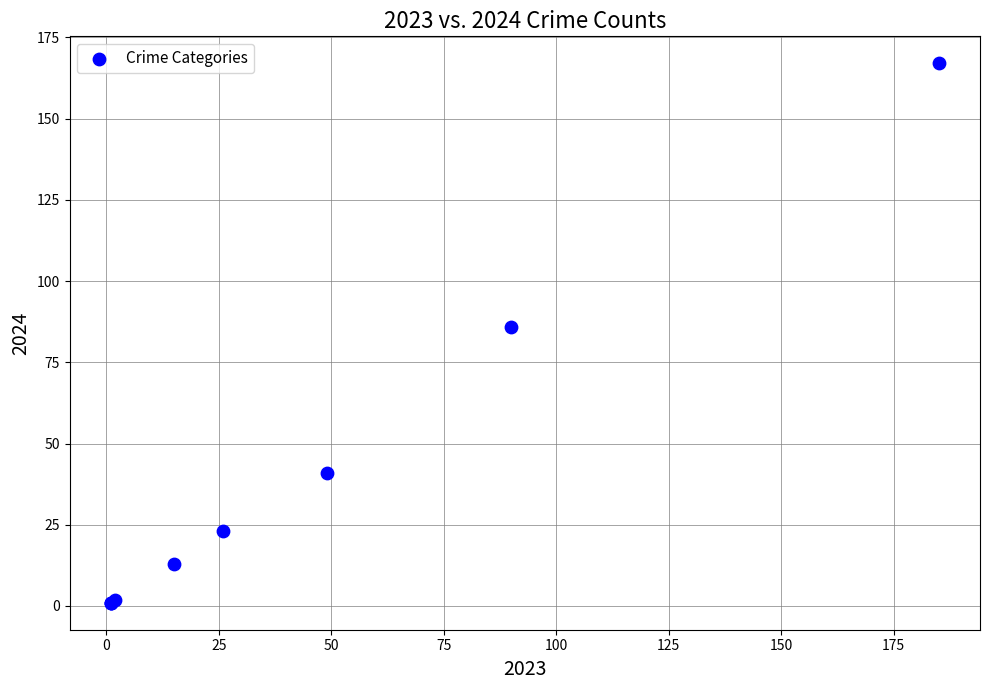

What Y value in the scatter plot is closest to 84?

86